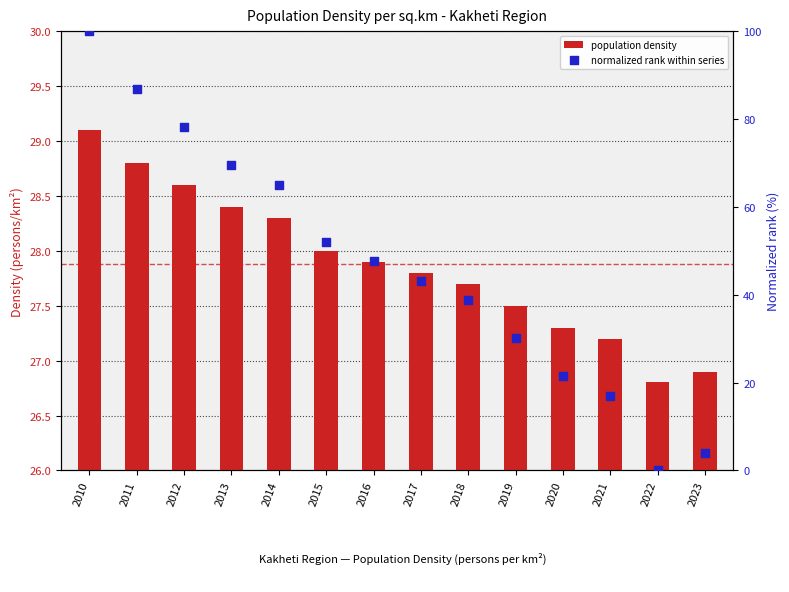

Which series contains the highest Y value?

normalized rank within series